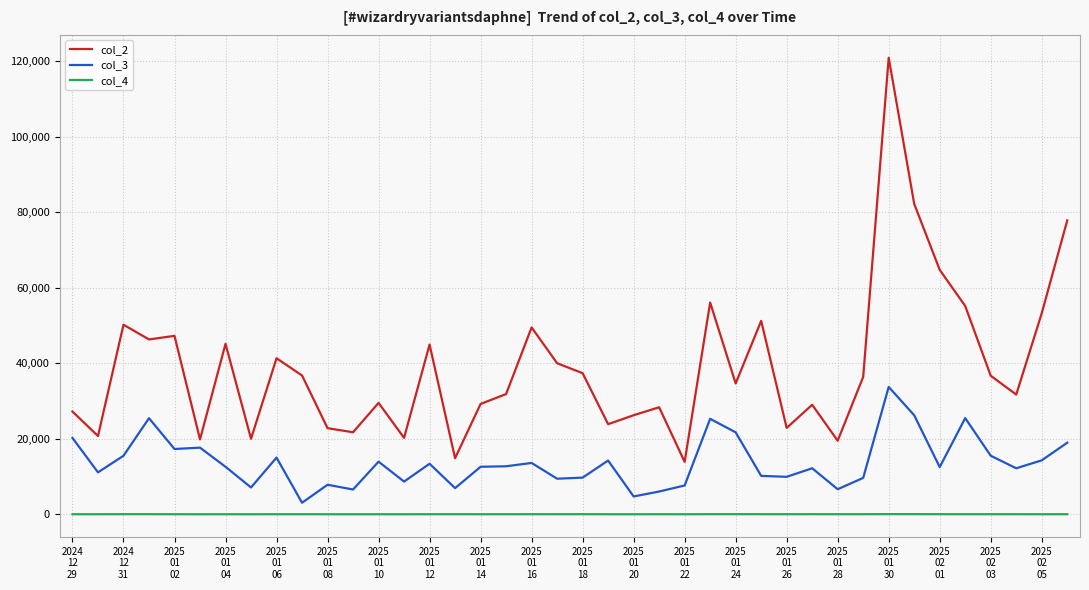

What is the difference between the maximum and second lowest values in the col_2 series?

106026